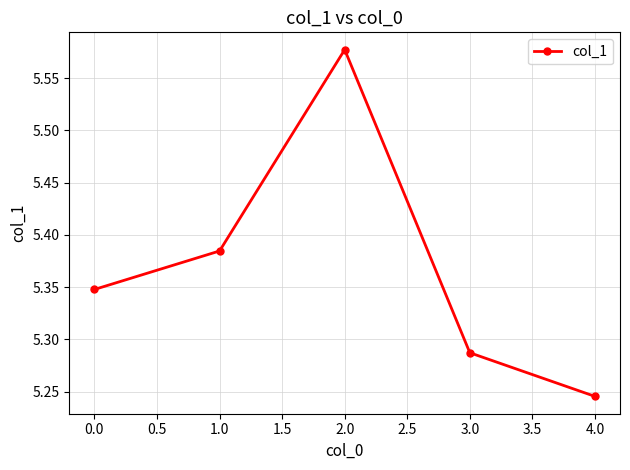

At which category does the data reach its first local peak?

2.0